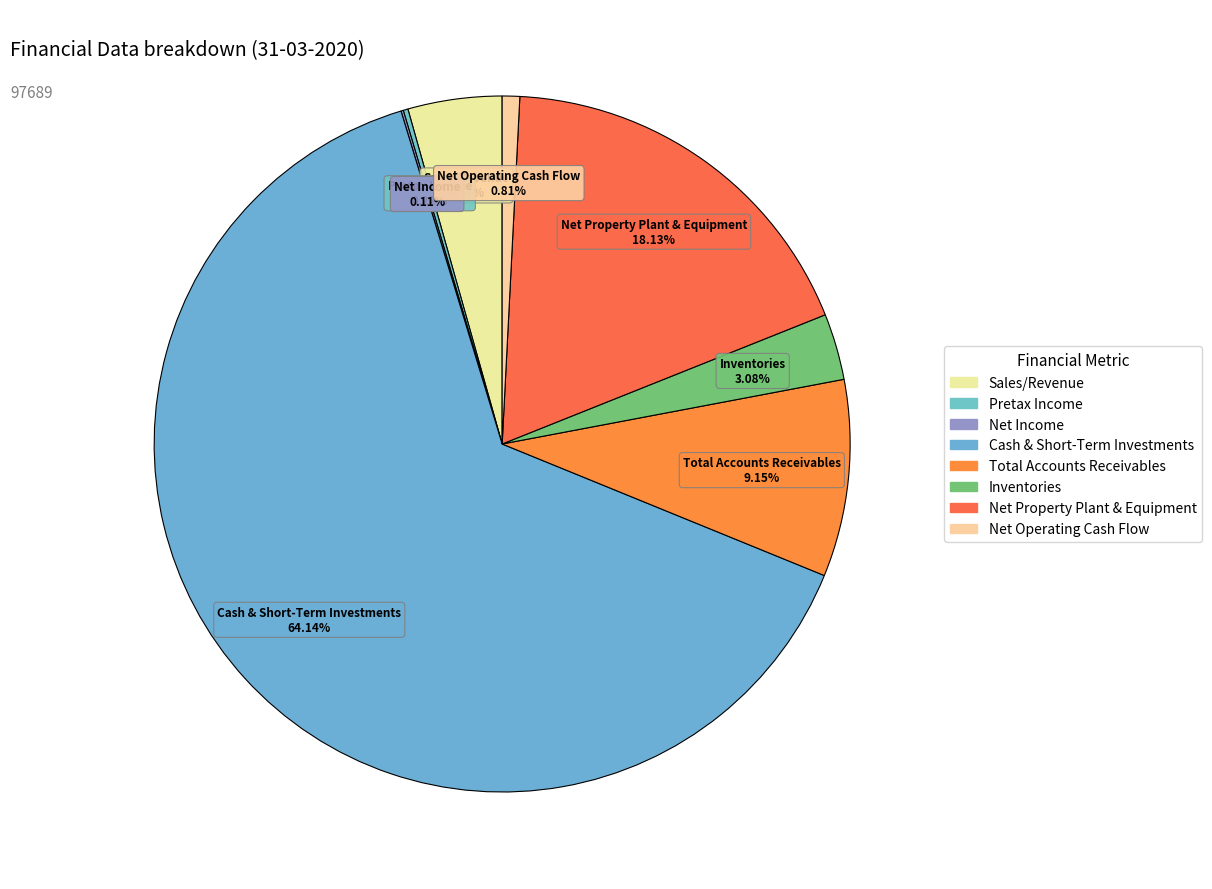

Do Net Operating Cash Flow and Net Property Plant & Equipment together represent more than half of the pie?

No